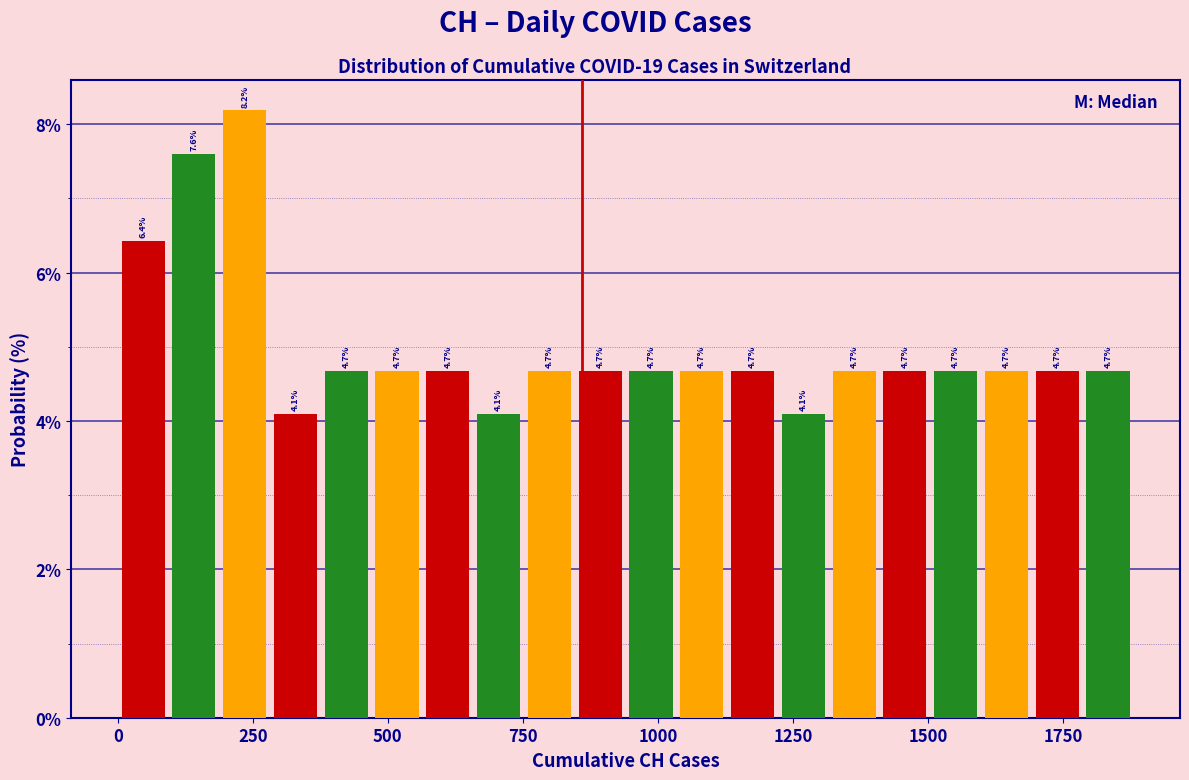

Around what value on the x-axis is the tallest bar? Give the approximate position of its centre, as read against the axis.

250